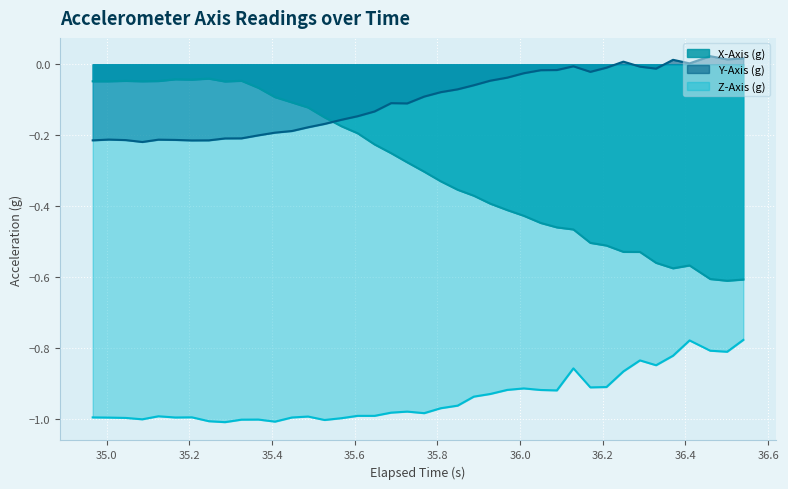

Which series has the largest range (max minus min)?

X-Axis (g)